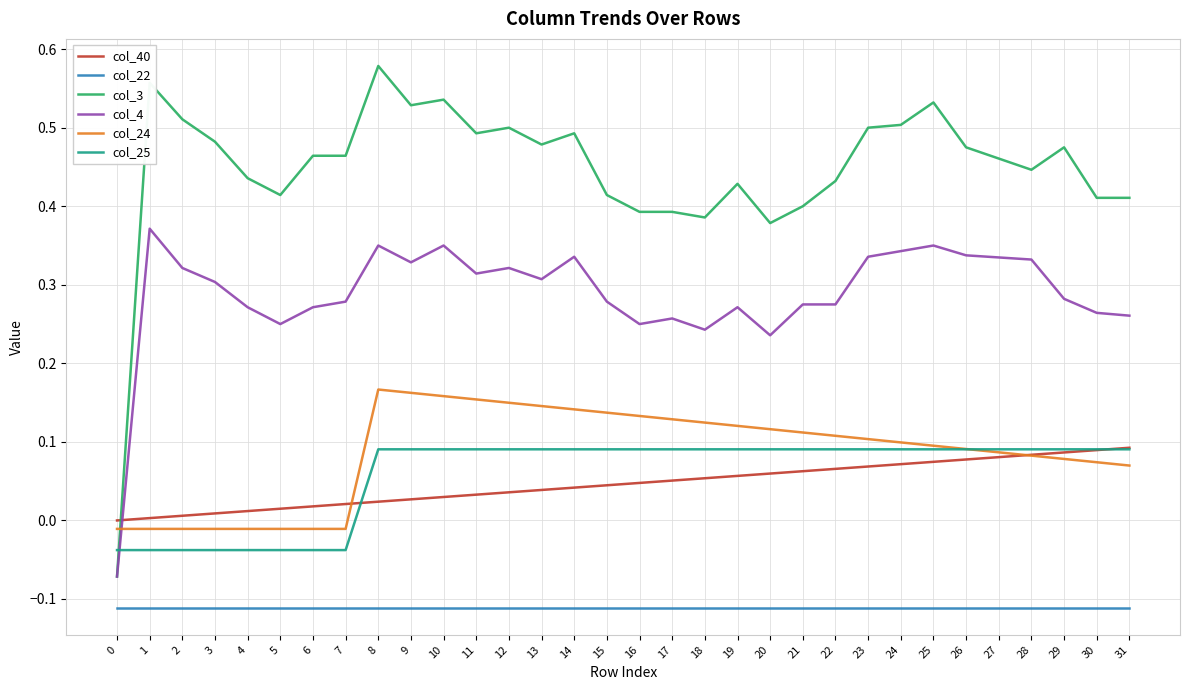

Is it true that col_25 equals -0.1 at 0?

False